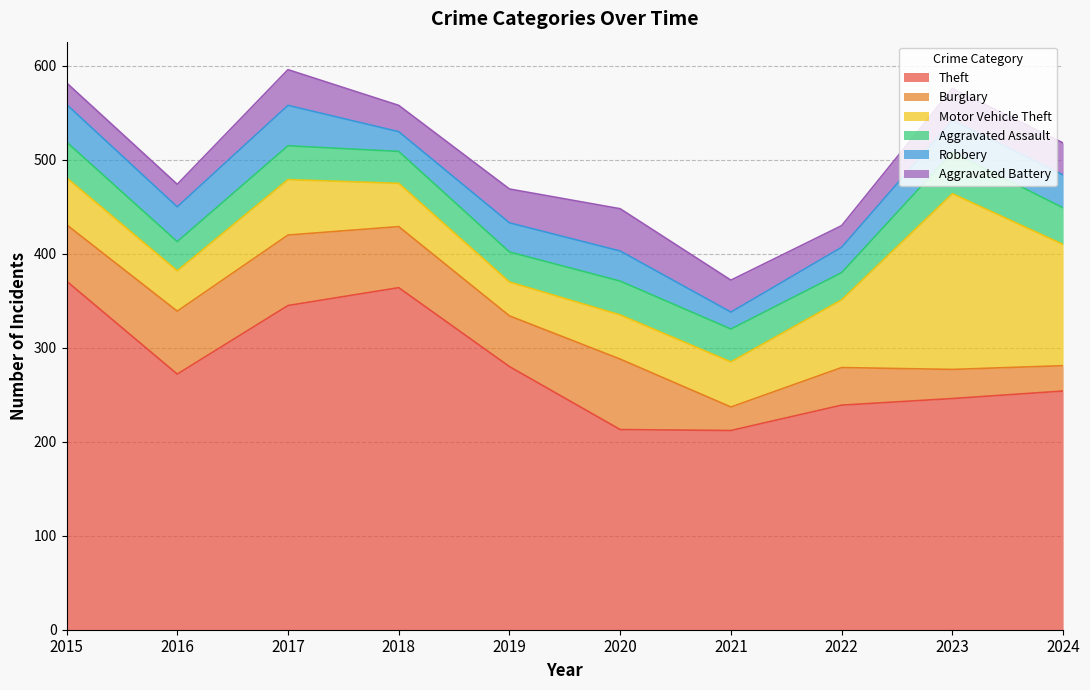

Which series has the largest range (max minus min)?

Theft